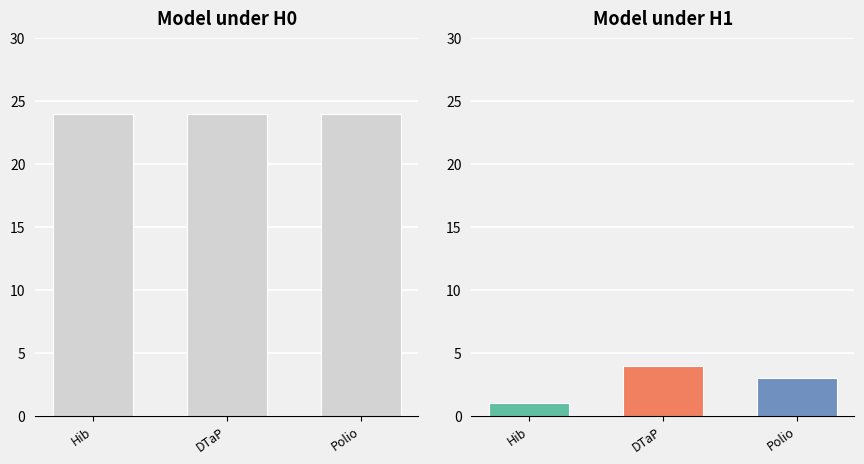

What is the label of the 2nd bar from the left?

DTaP